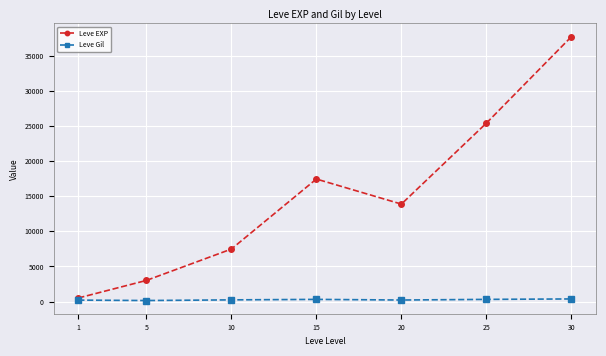

The value of Leve Gil at 1 is 208.7. True or false?

True